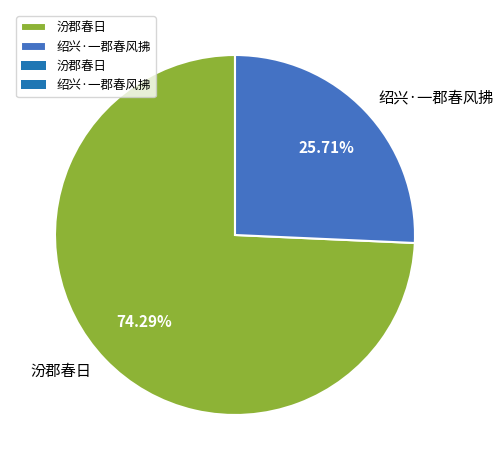

Does any single category account for the majority?

Yes